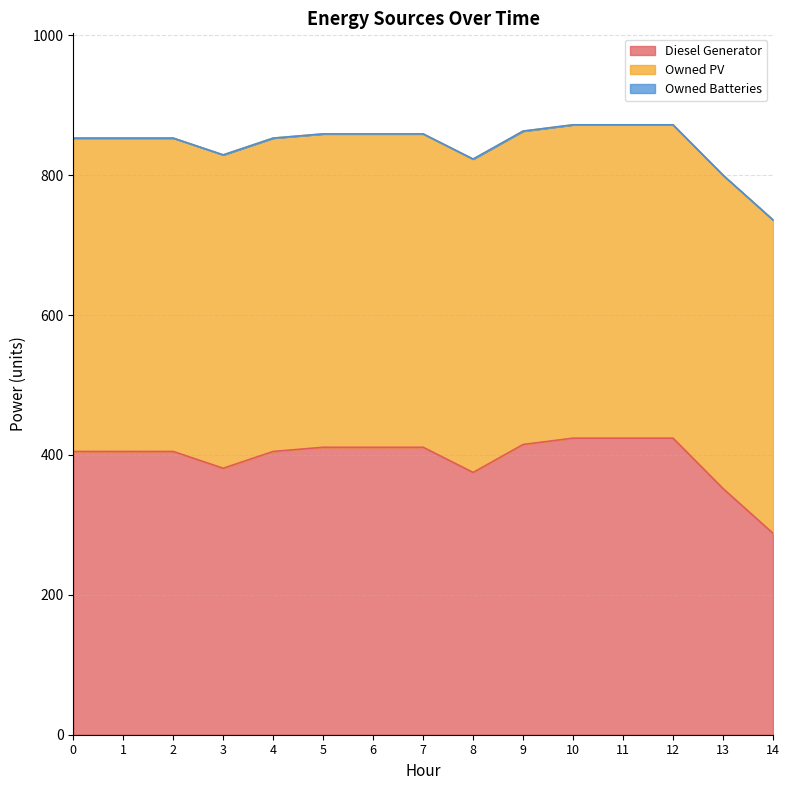

What is the spread (max minus min) of values at 13?

448